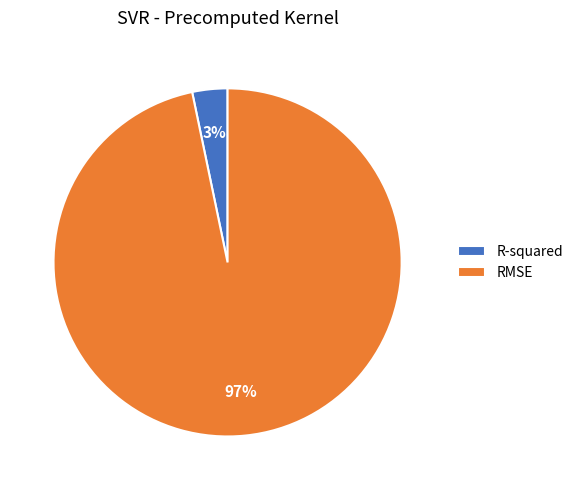

Which slice is the smallest?

R-squared